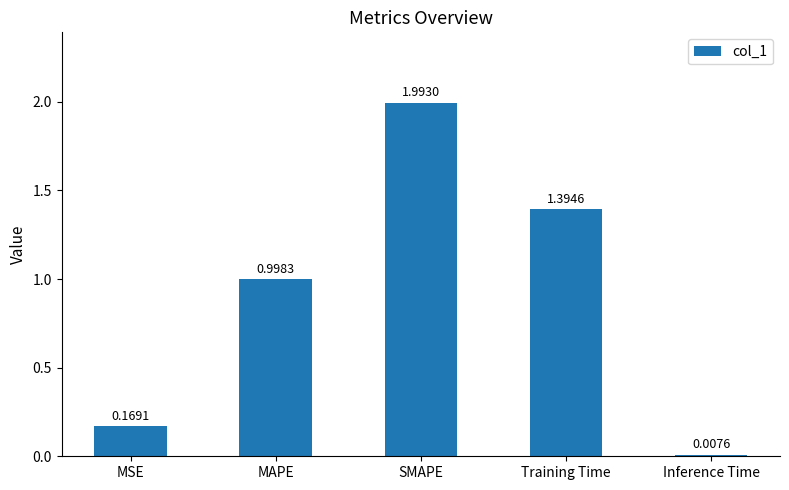

How many bars are there in total?

5